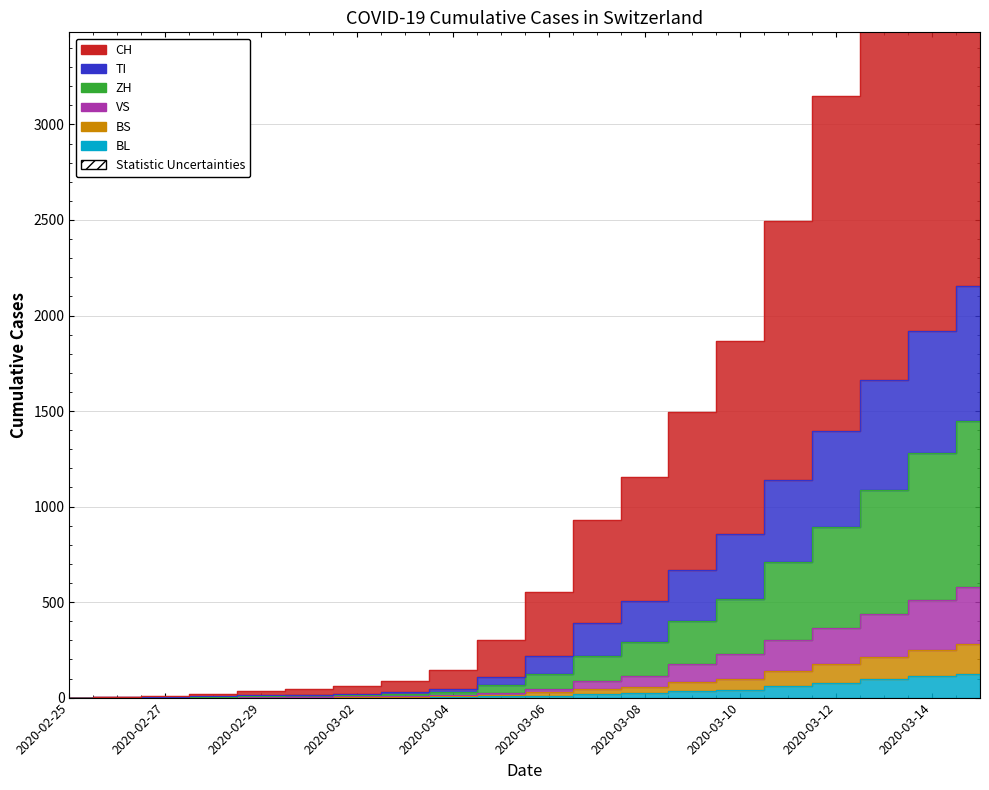

The value of ZH at 2020-02-27 is 5. True or false?

False